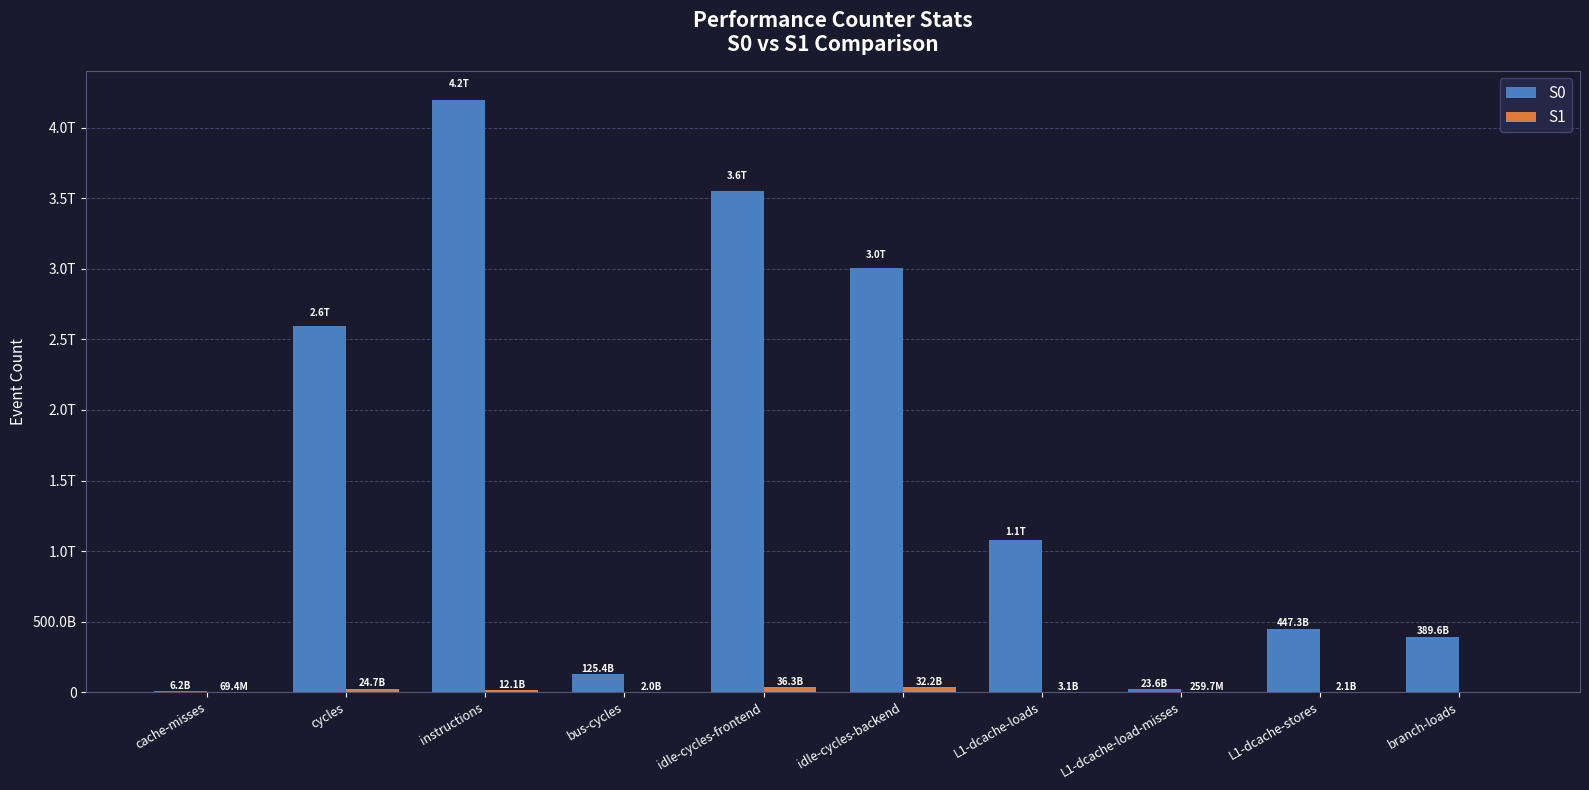

What is the total value across all series at idle-cycles-backend?

3038891054226